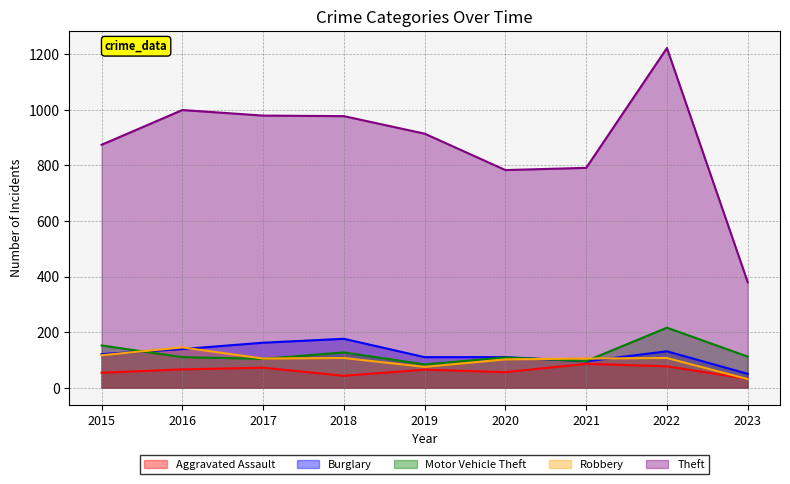

At which label does Burglary reach its minimum?

2023